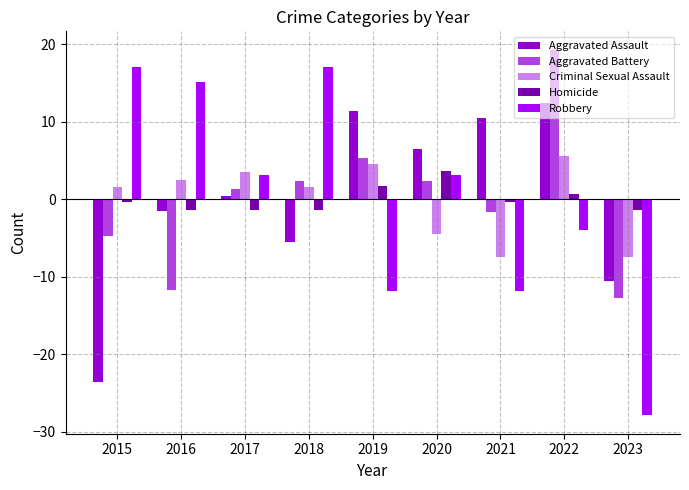

At which label does Robbery first exceed 3?

2015